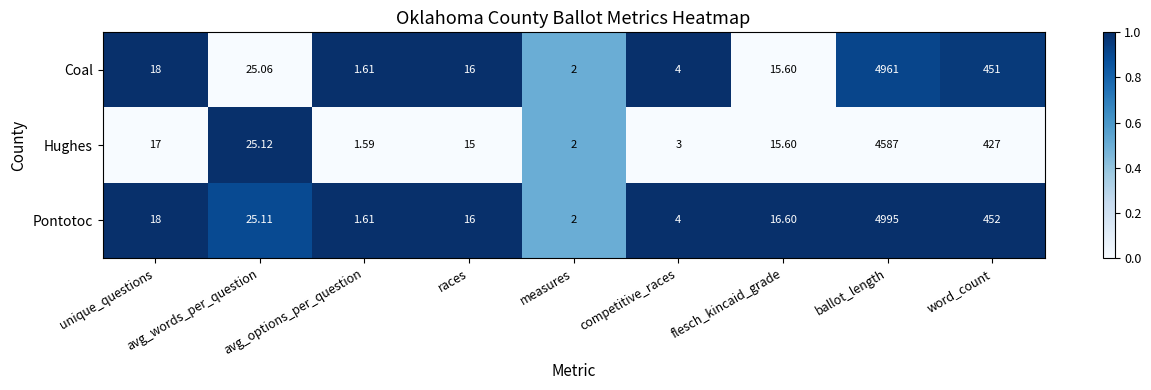

Where is Coal nearest to the value 2481?

word_count